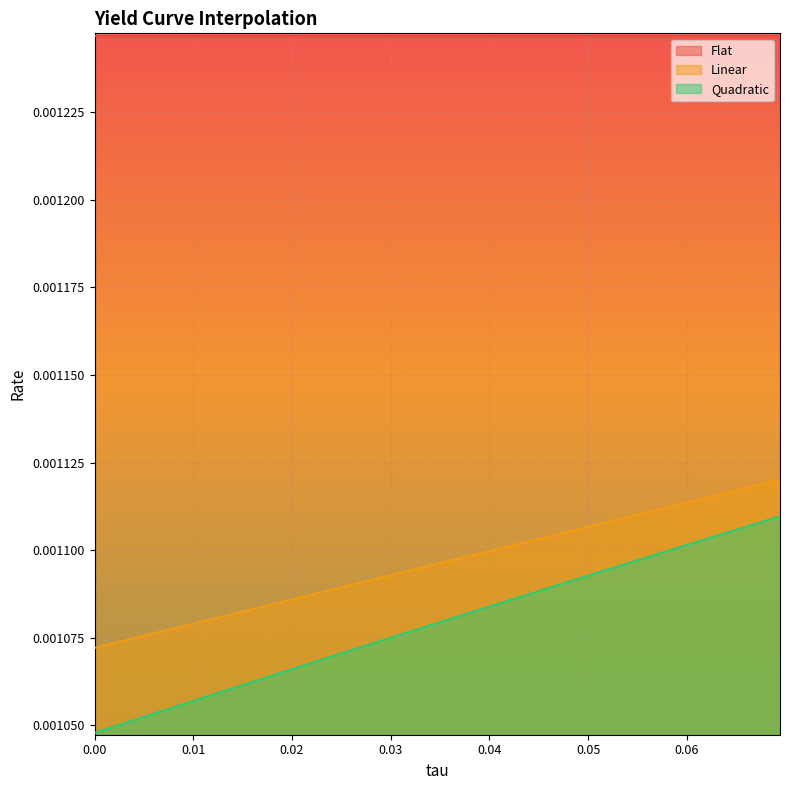

Which category has the highest value in the Quadratic series?

0.06944444444444445